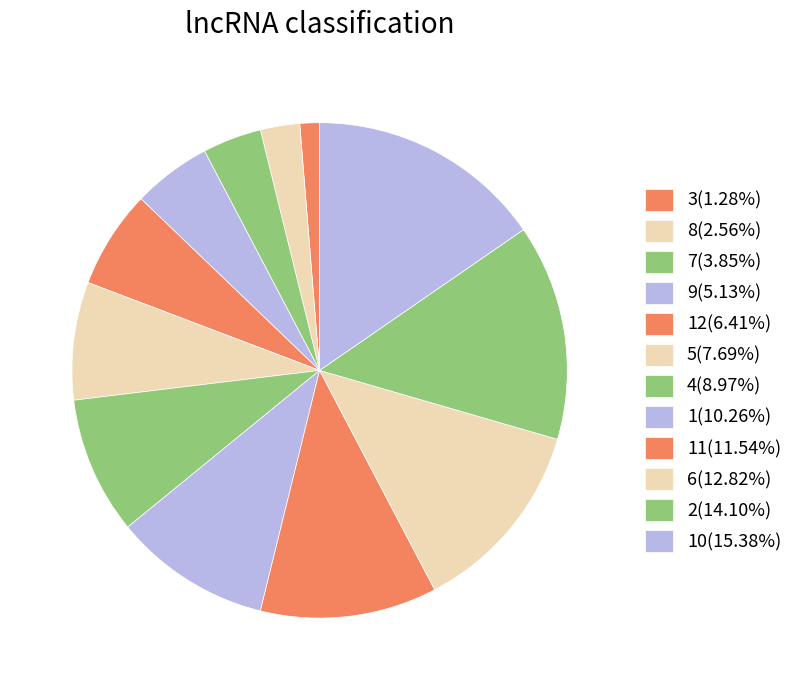

Count the number of slices in the pie.

12